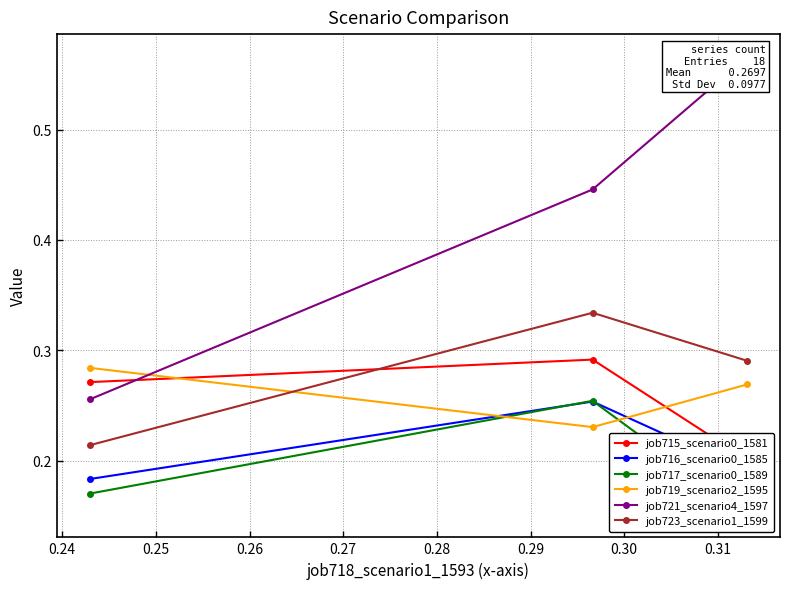

How many distinct data groups are displayed?

6